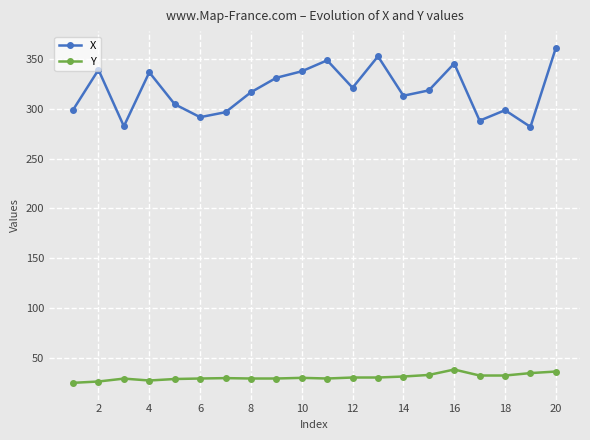

True or false: X and Y intersect in this chart.

False